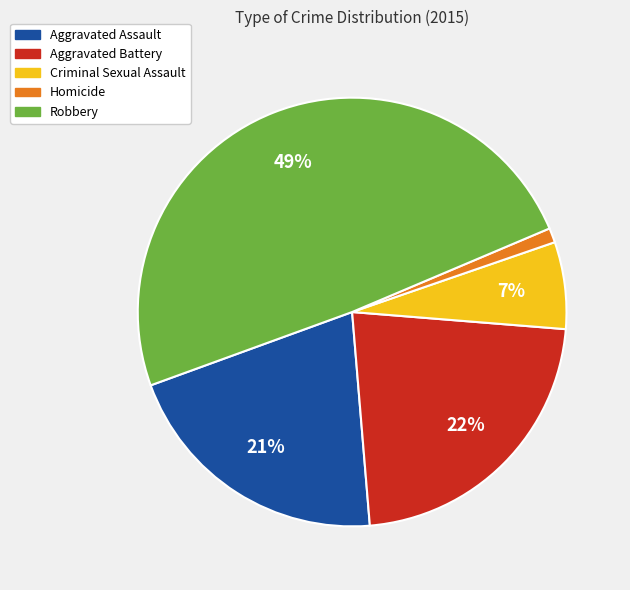

Is the sum of Aggravated Battery and Homicide greater than half?

No